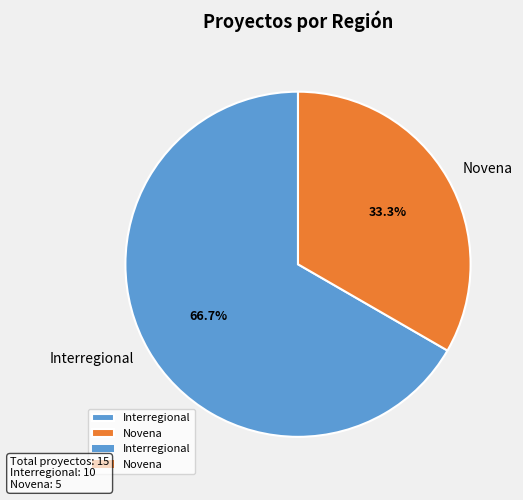

True or false: Interregional accounts for 79% of the total.

False